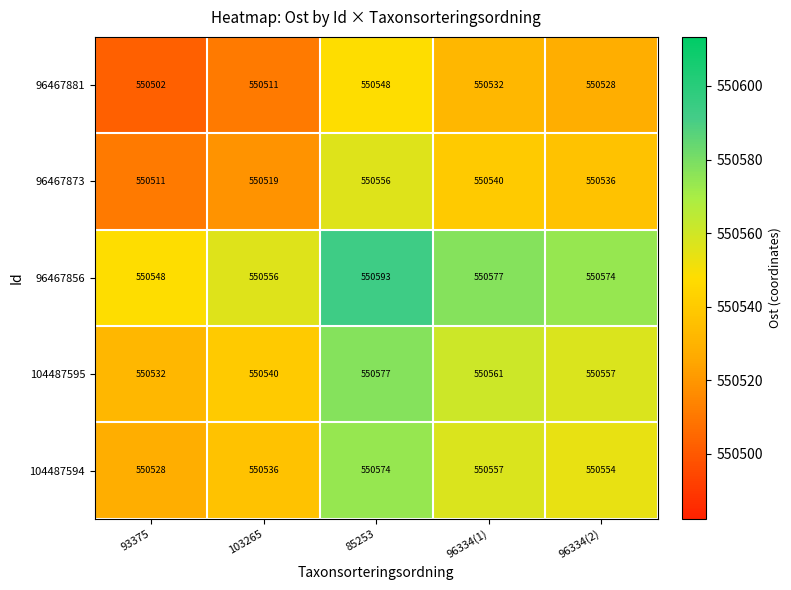

What is the total value across all series at 96334(2)?

2752749